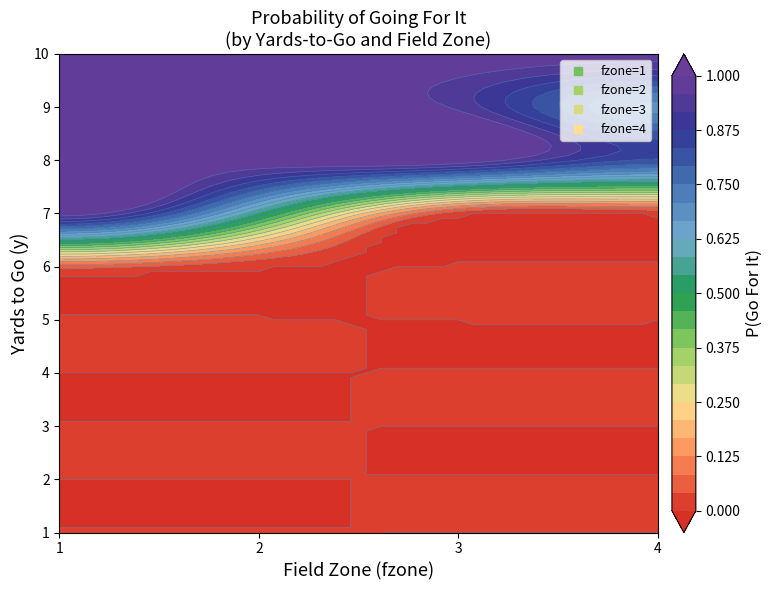

List the series in order of their peak value, lowest first.

1, 2, 4, 3